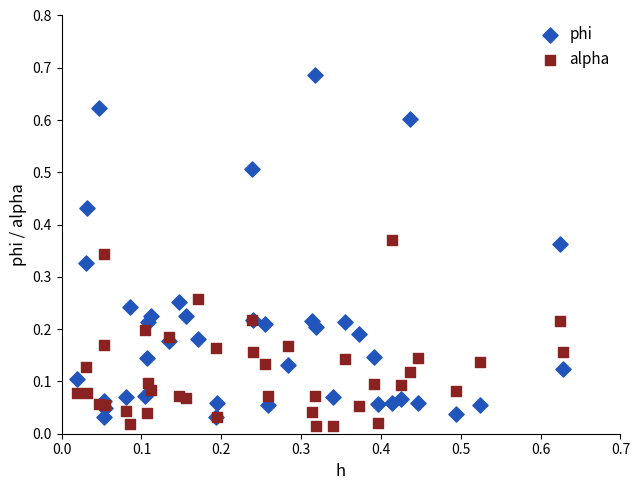

Which series contains the highest Y value?

phi